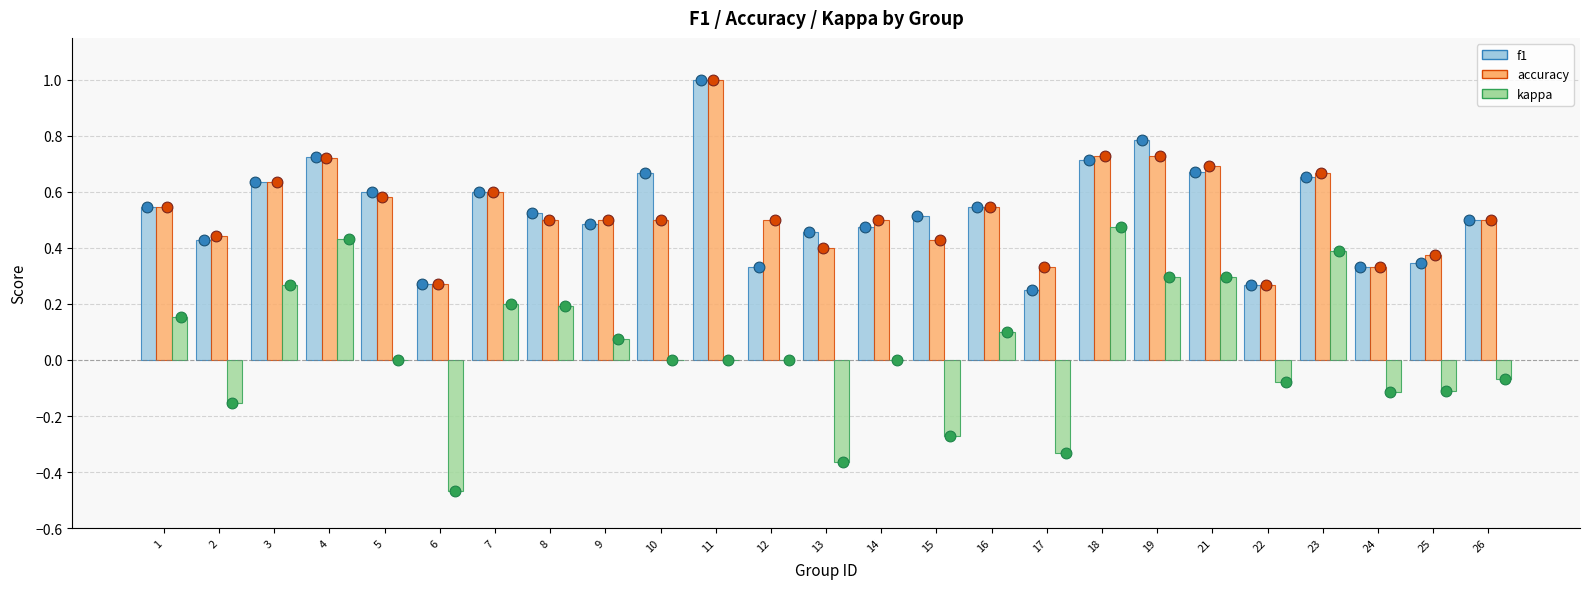

Which series has the largest Y range (max minus min)?

kappa